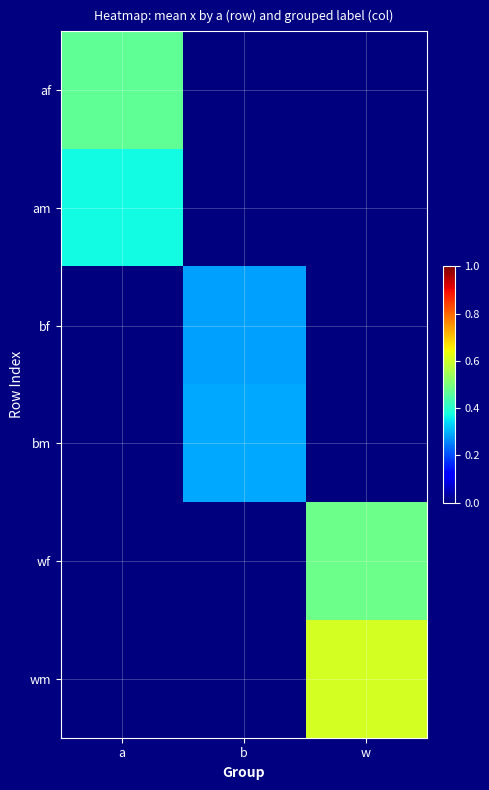

How many data points does each series have?

3